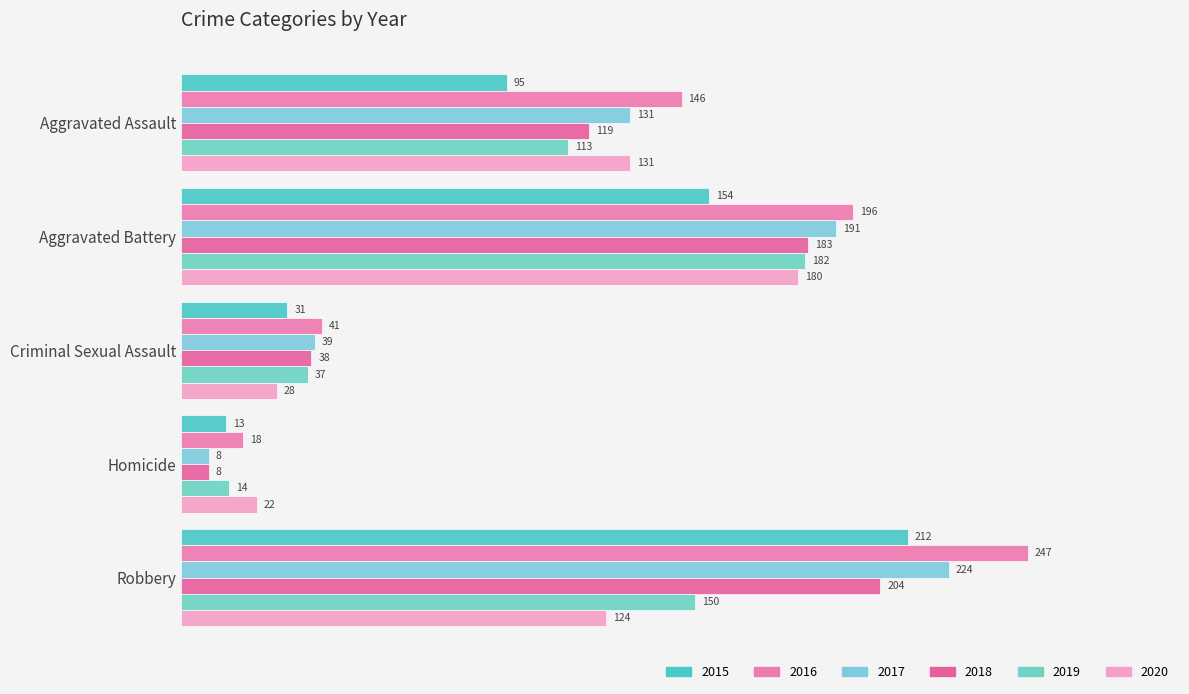

How many series are shown in this chart?

6